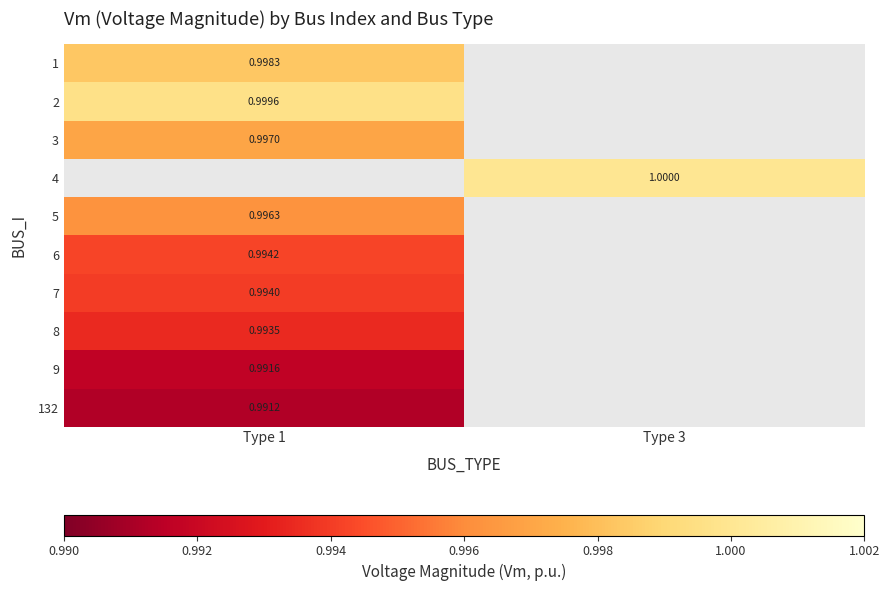

What is the minimum value shown in the chart?

1.0